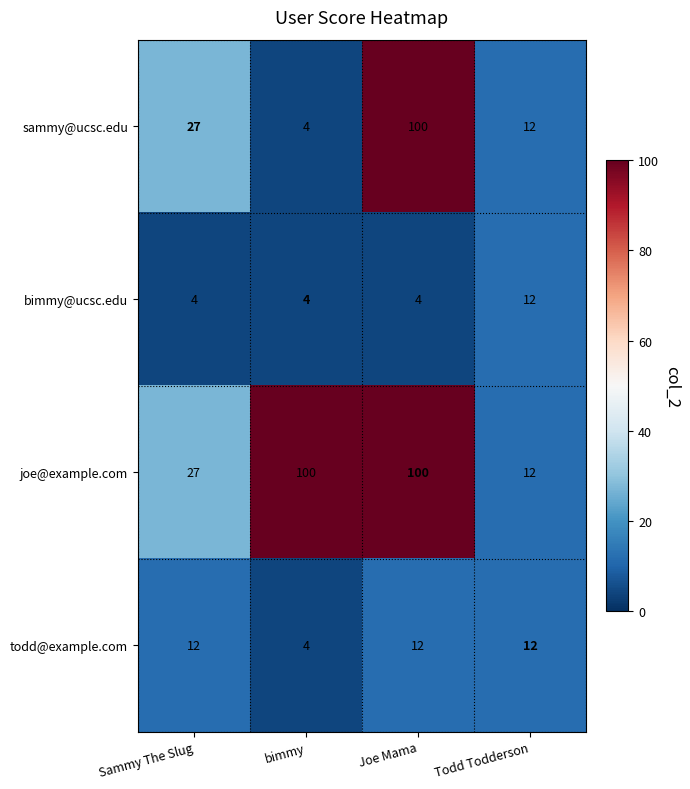

What is the minimum value shown in the chart?

4